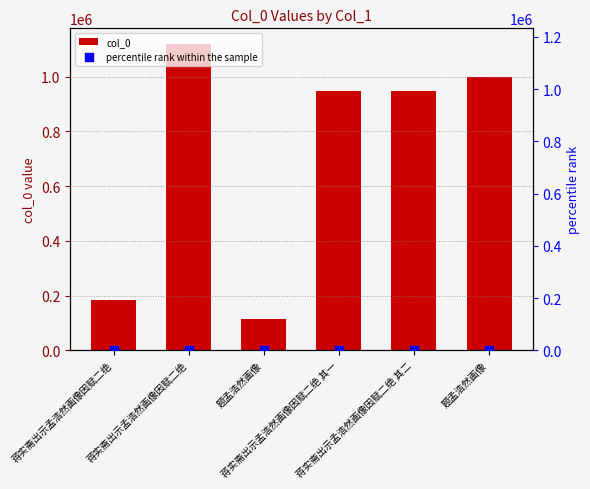

At which category is the sum across all series the highest?

蒋实斋出示孟浩然画像因赋二绝